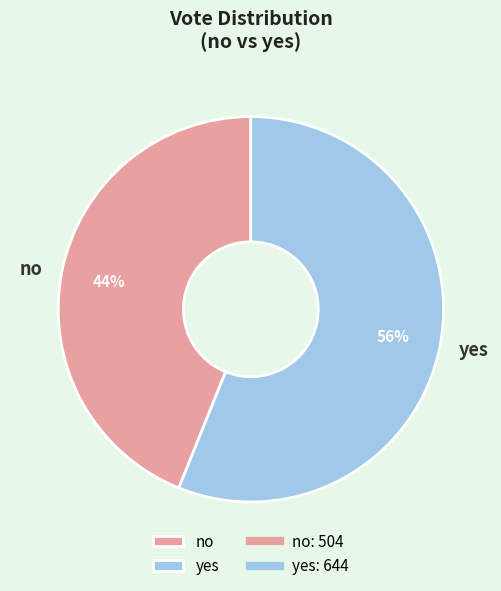

How many segments does this pie chart have?

2